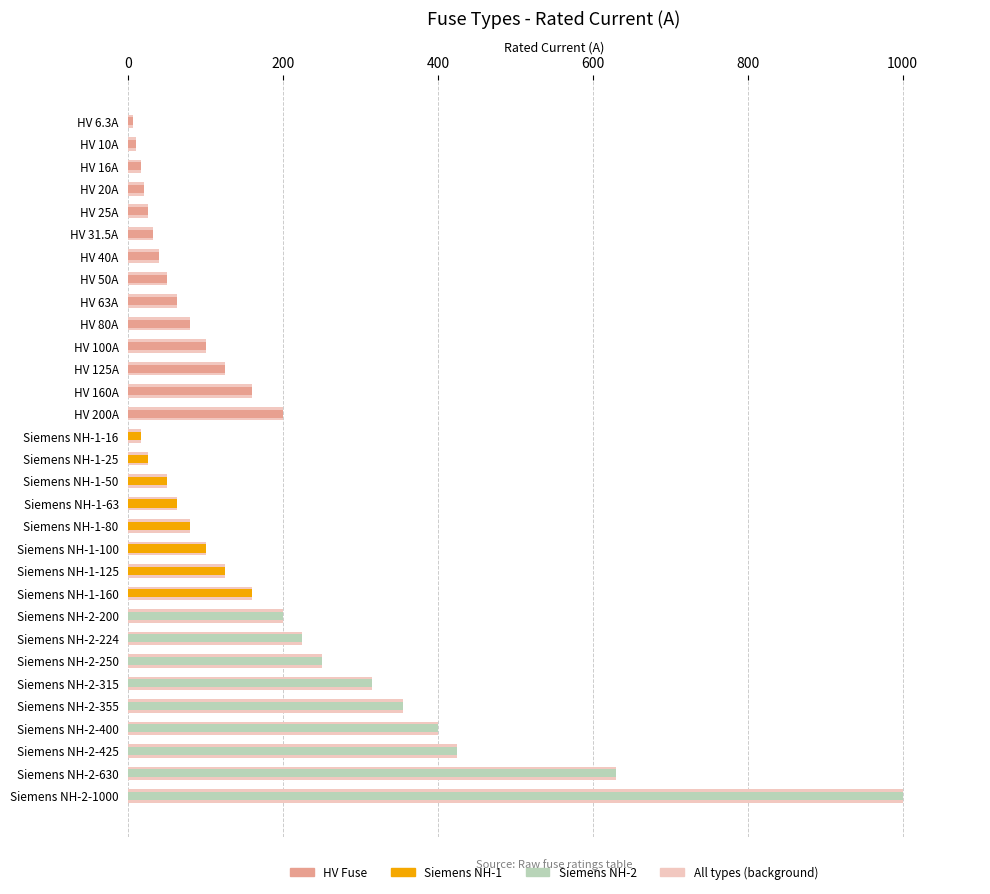

Is the value of Siemens NH-2 at Siemens NH-1-25 greater than the value of Siemens NH-1 at HV 20A?

No